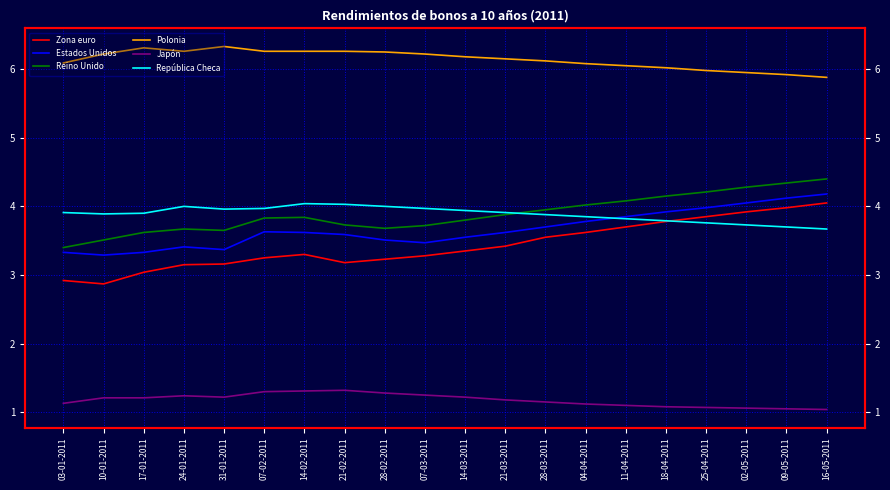

At which category is the sum across all series the highest?

16-05-2011